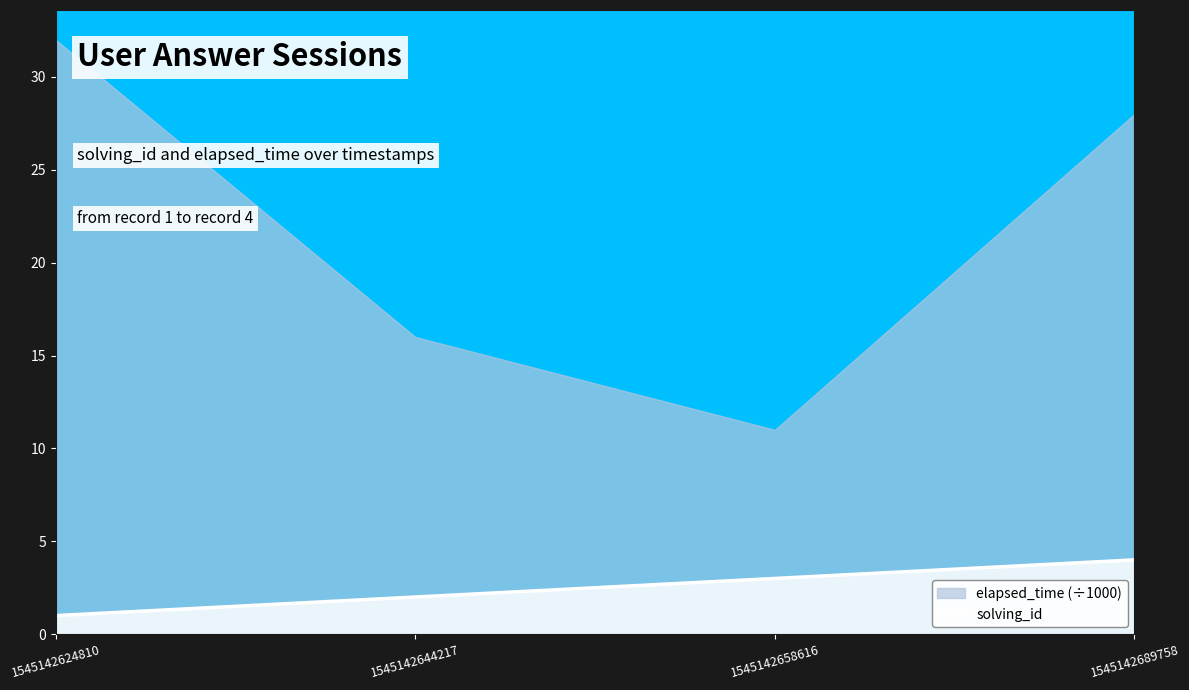

What is the ratio of the value at 1545142689758 to the value at 1545142624810?

4.0